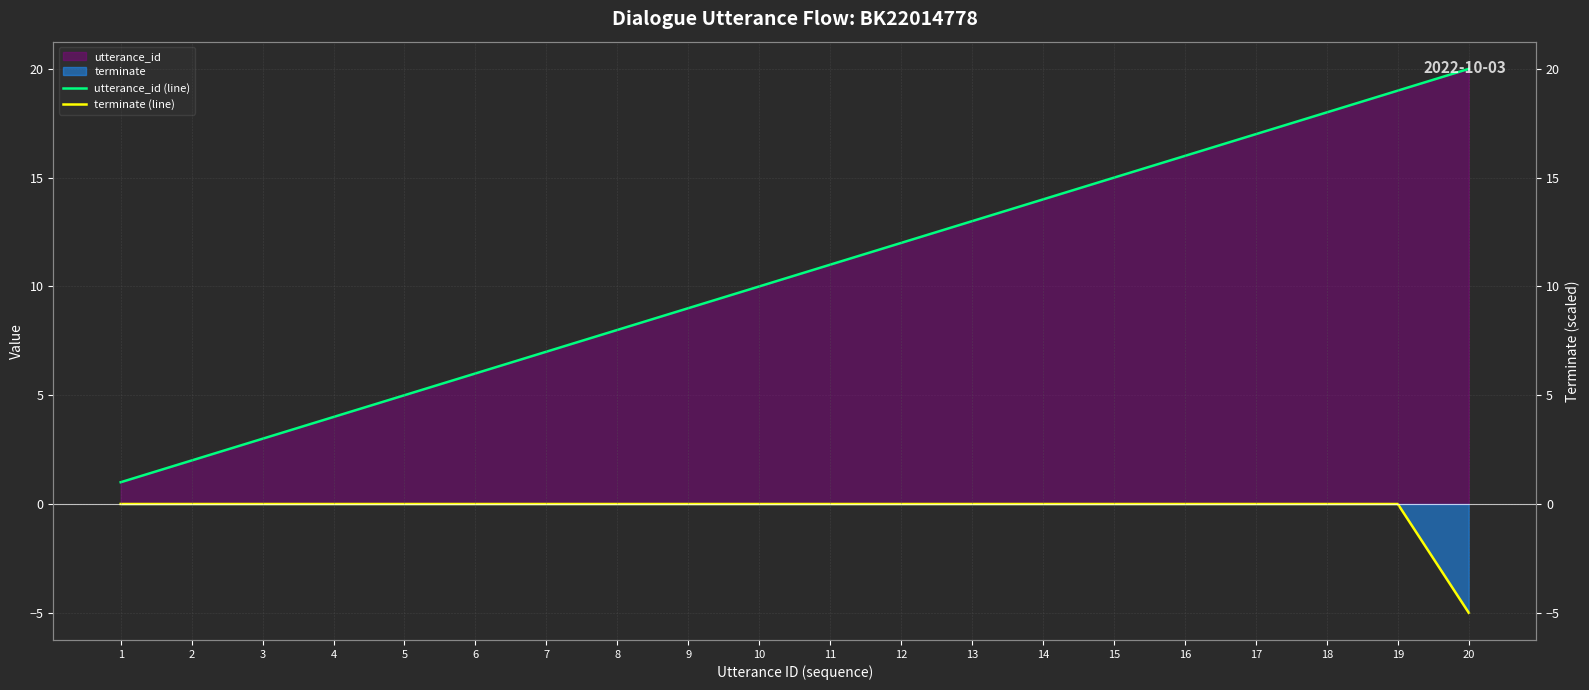

Which series changed the most between 7 and 20?

utterance_id (line)